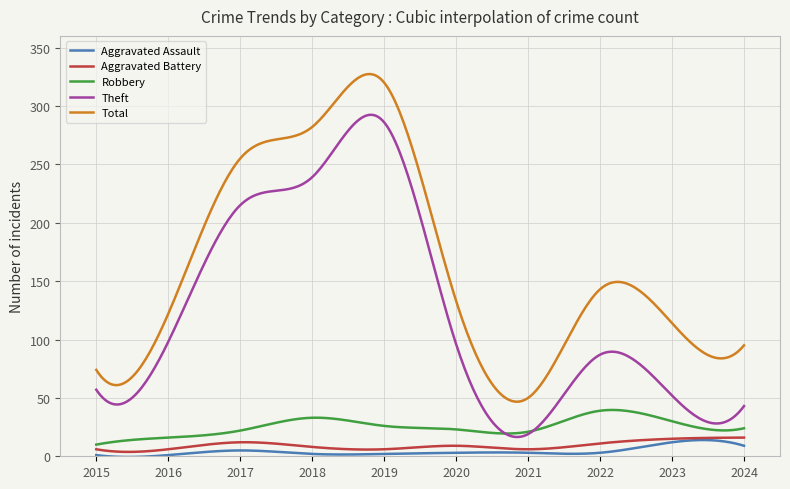

Which series has the largest total across all categories?

Total